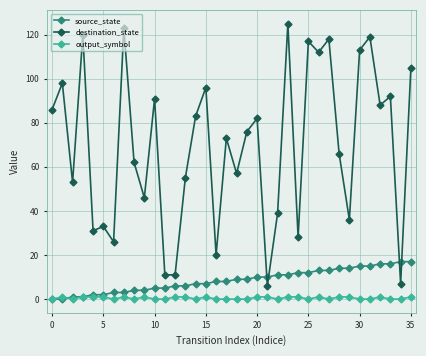

What is the maximum value shown in the chart?

125